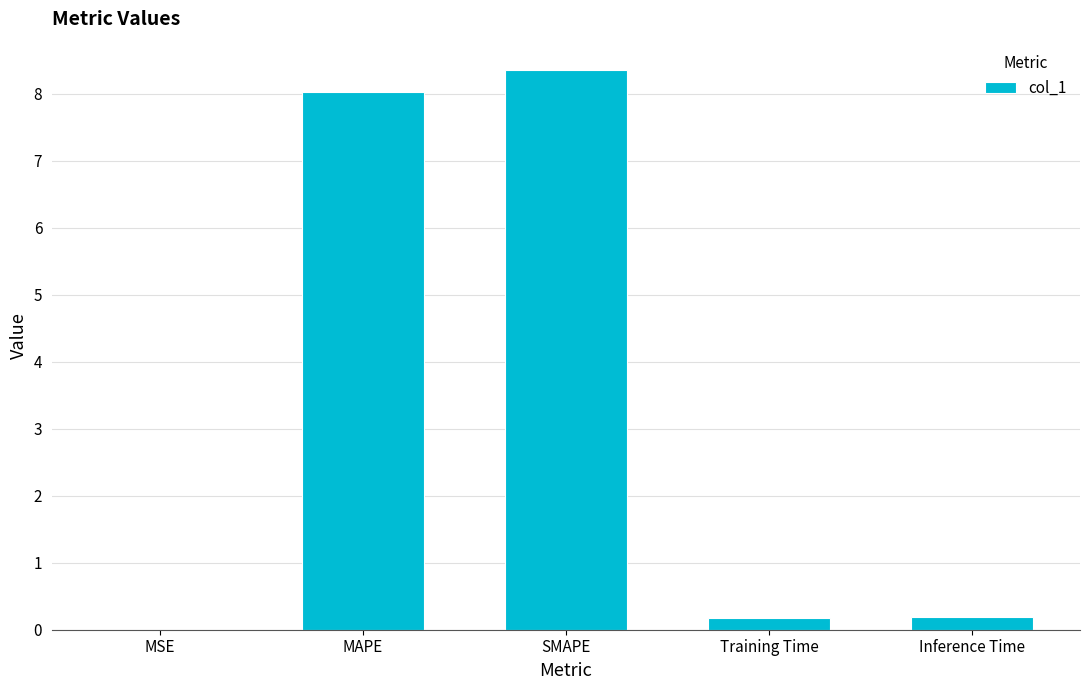

Which label corresponds to the largest value in the chart?

SMAPE